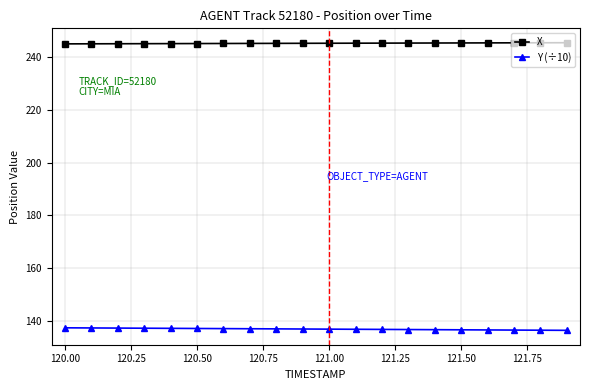

True or false: Y (÷10) and X intersect in this chart.

False